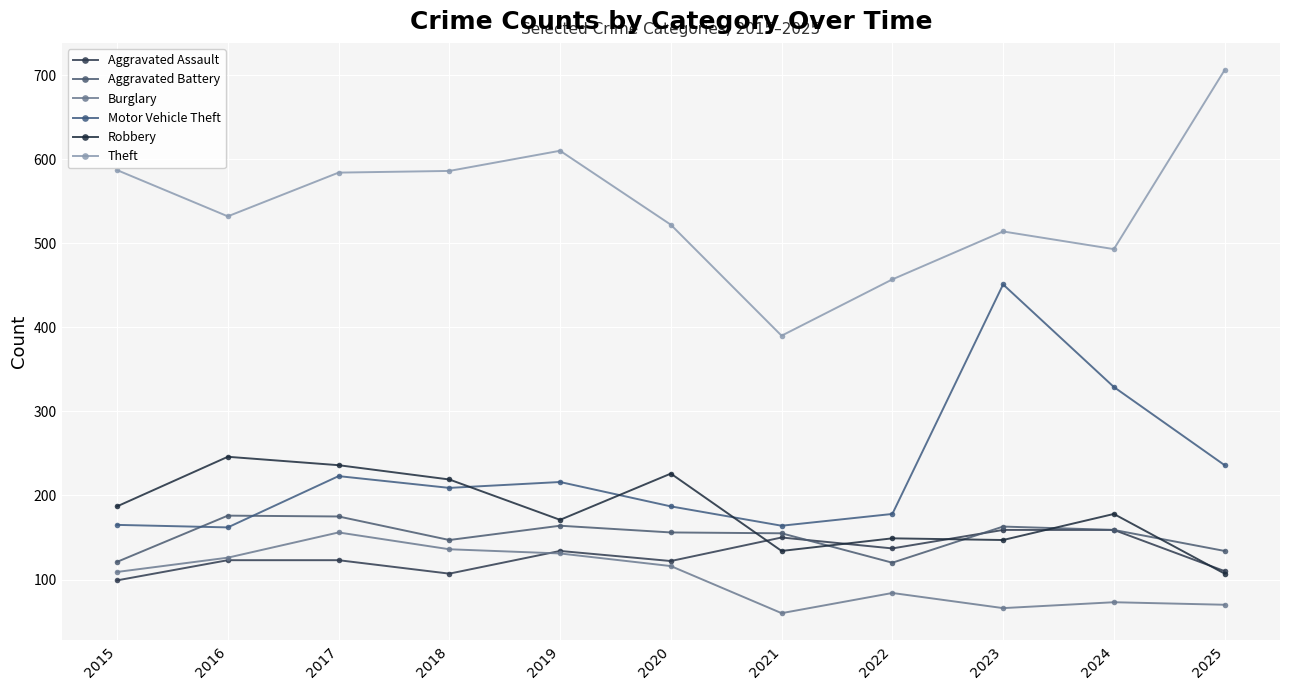

What is the difference between the maximum and minimum values in the Motor Vehicle Theft series?

289